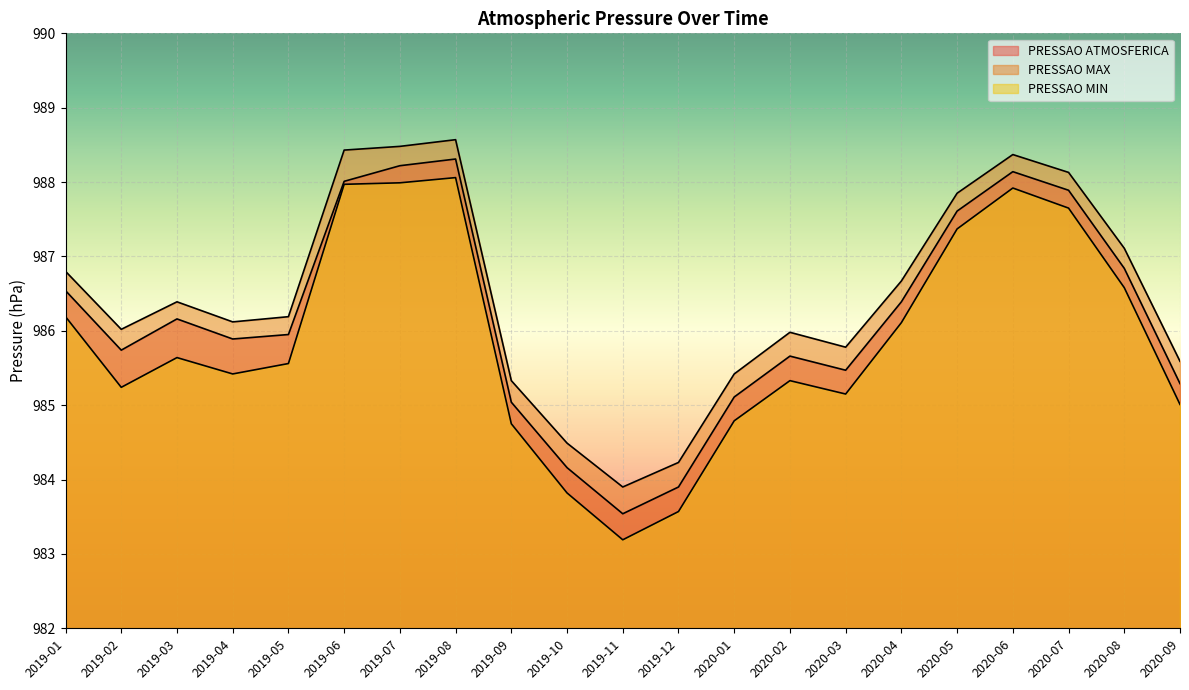

What is the highest value of the PRESSAO MIN series?

988.1